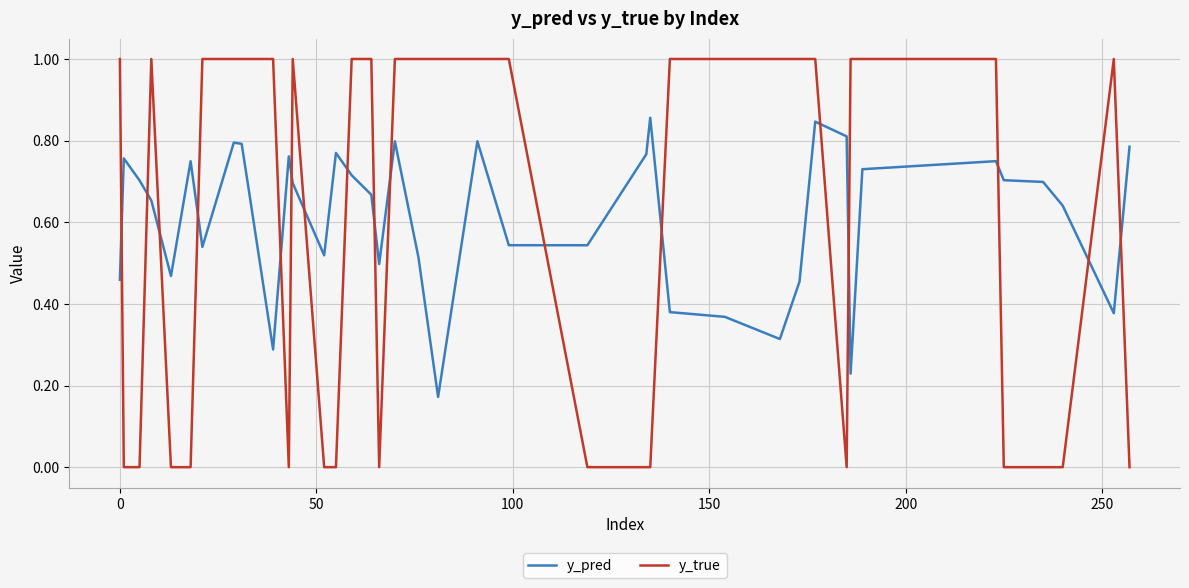

How many series are shown in this chart?

2